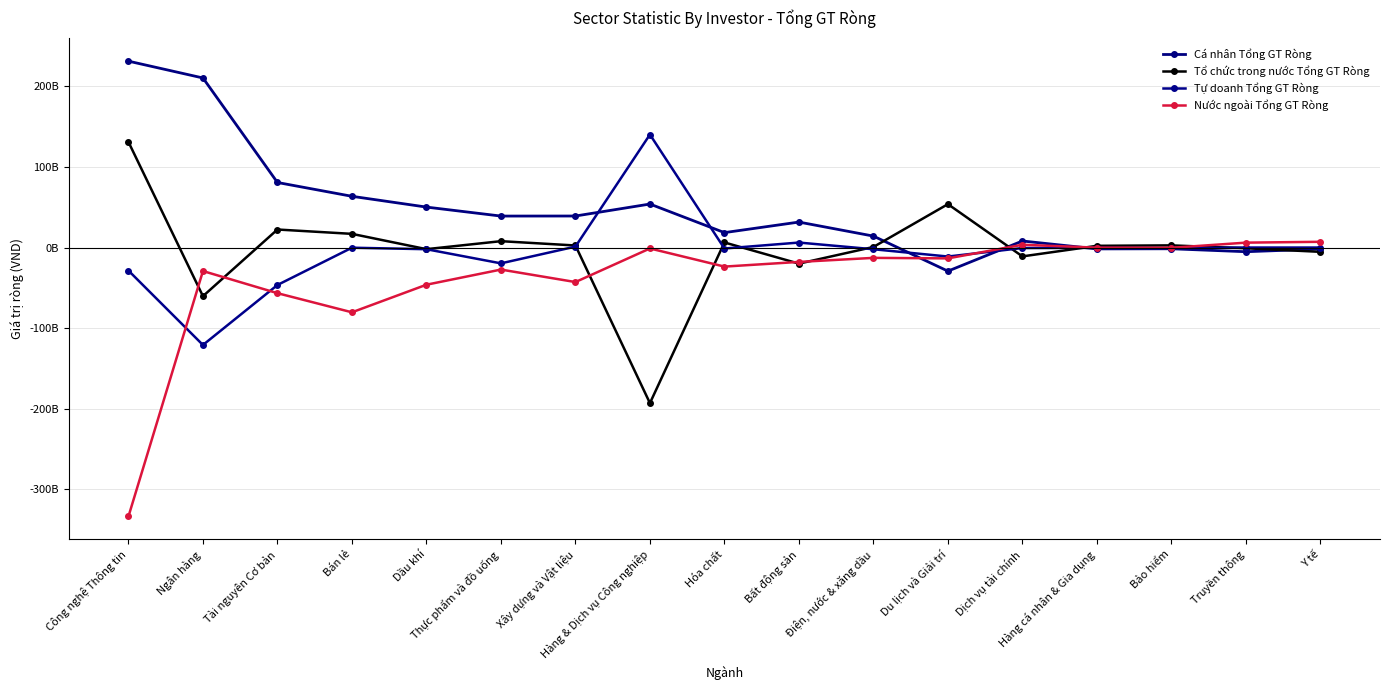

What is the spread (max minus min) of values at Du lịch và Giải trí?

83075083700